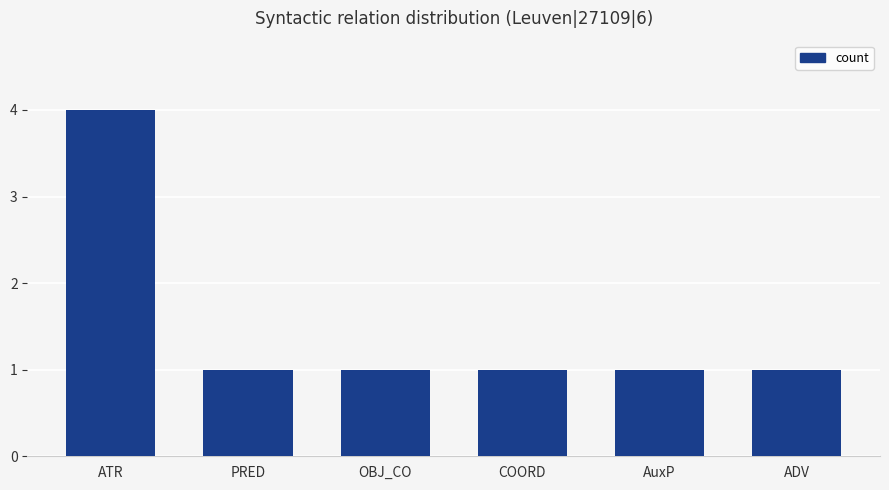

What position from the right is OBJ_CO?

4